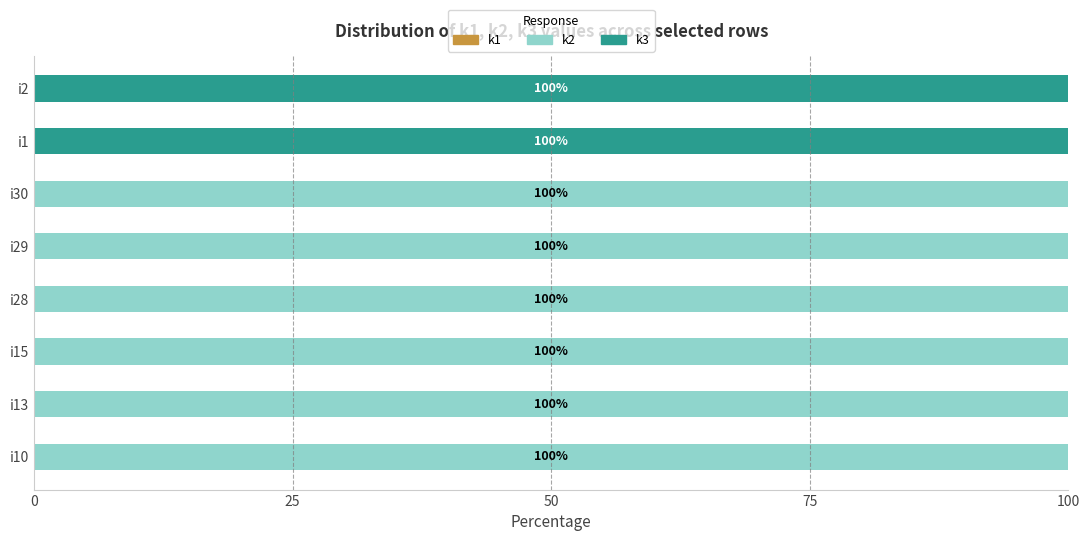

Count the number of categories in the chart.

8